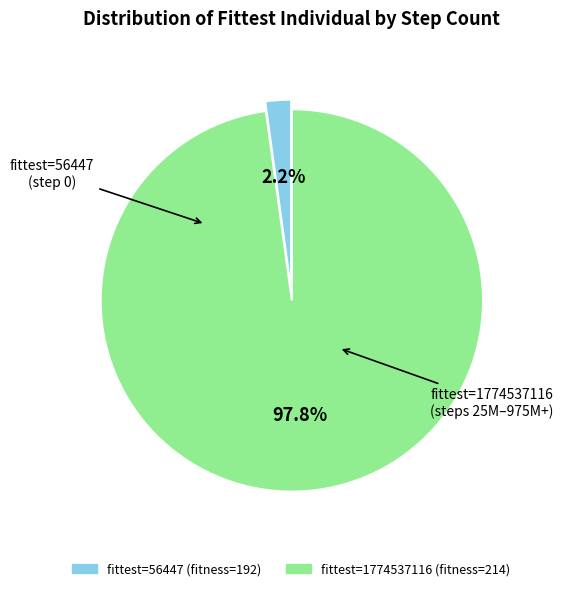

Is there a majority slice in this chart?

Yes